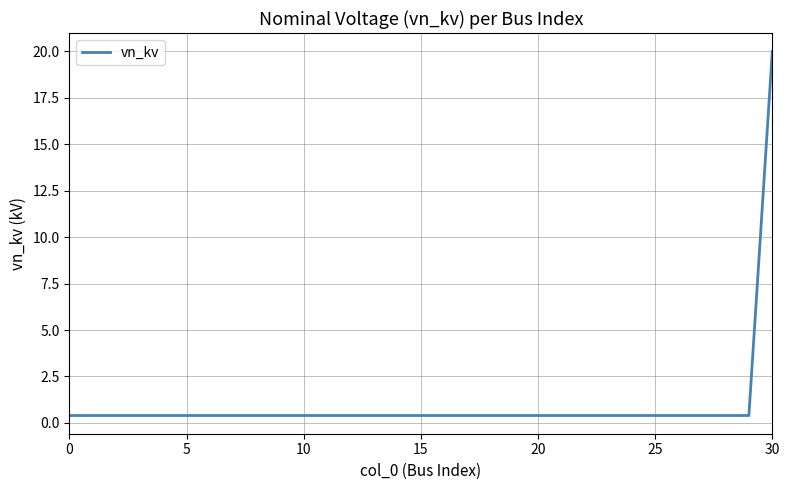

What is the difference between the maximum and minimum values?

19.6